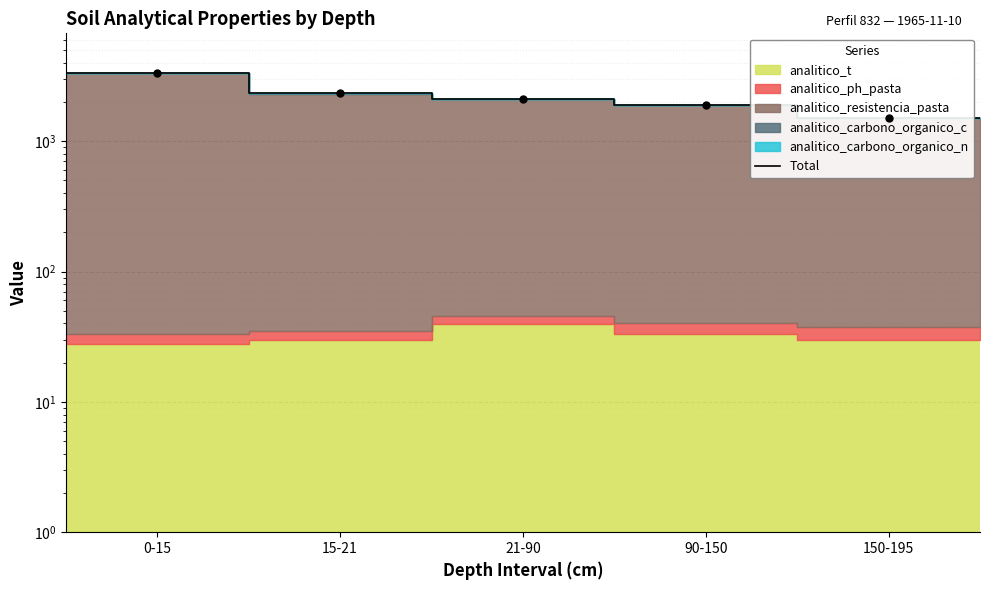

How many values are below 2126?

3